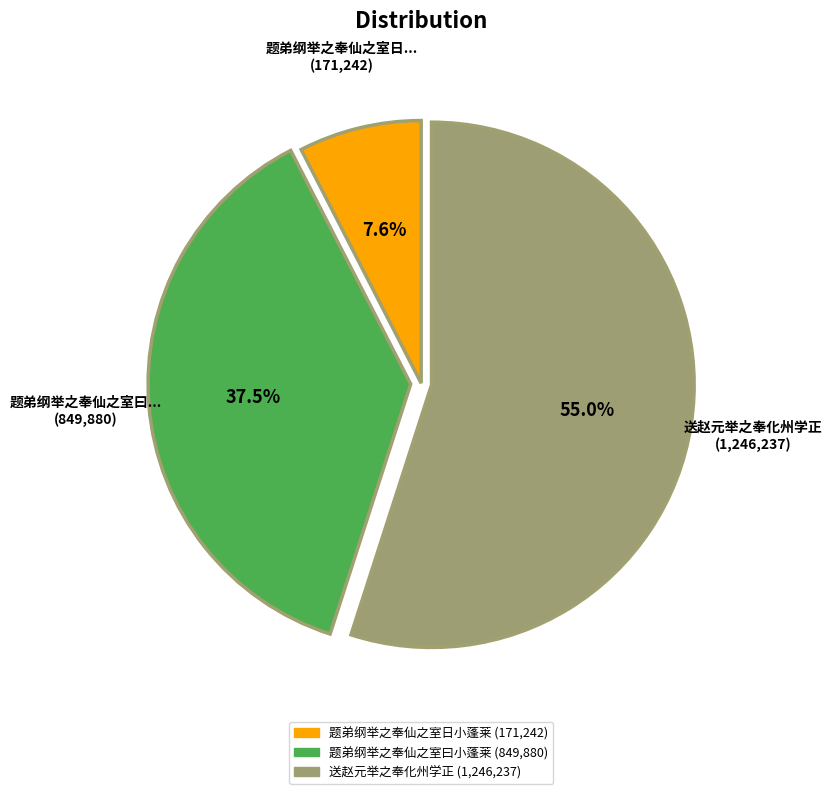

Is there a majority slice in this chart?

Yes